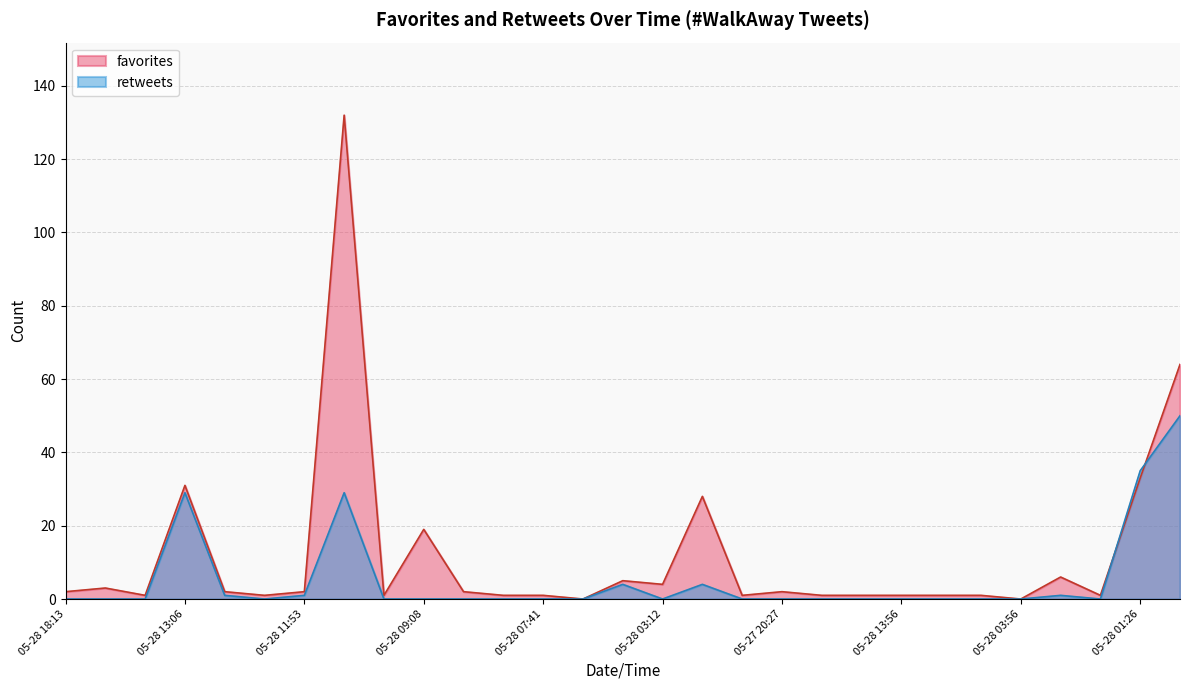

In favorites, how many points are higher than both neighbors (excluding endpoints)?

8